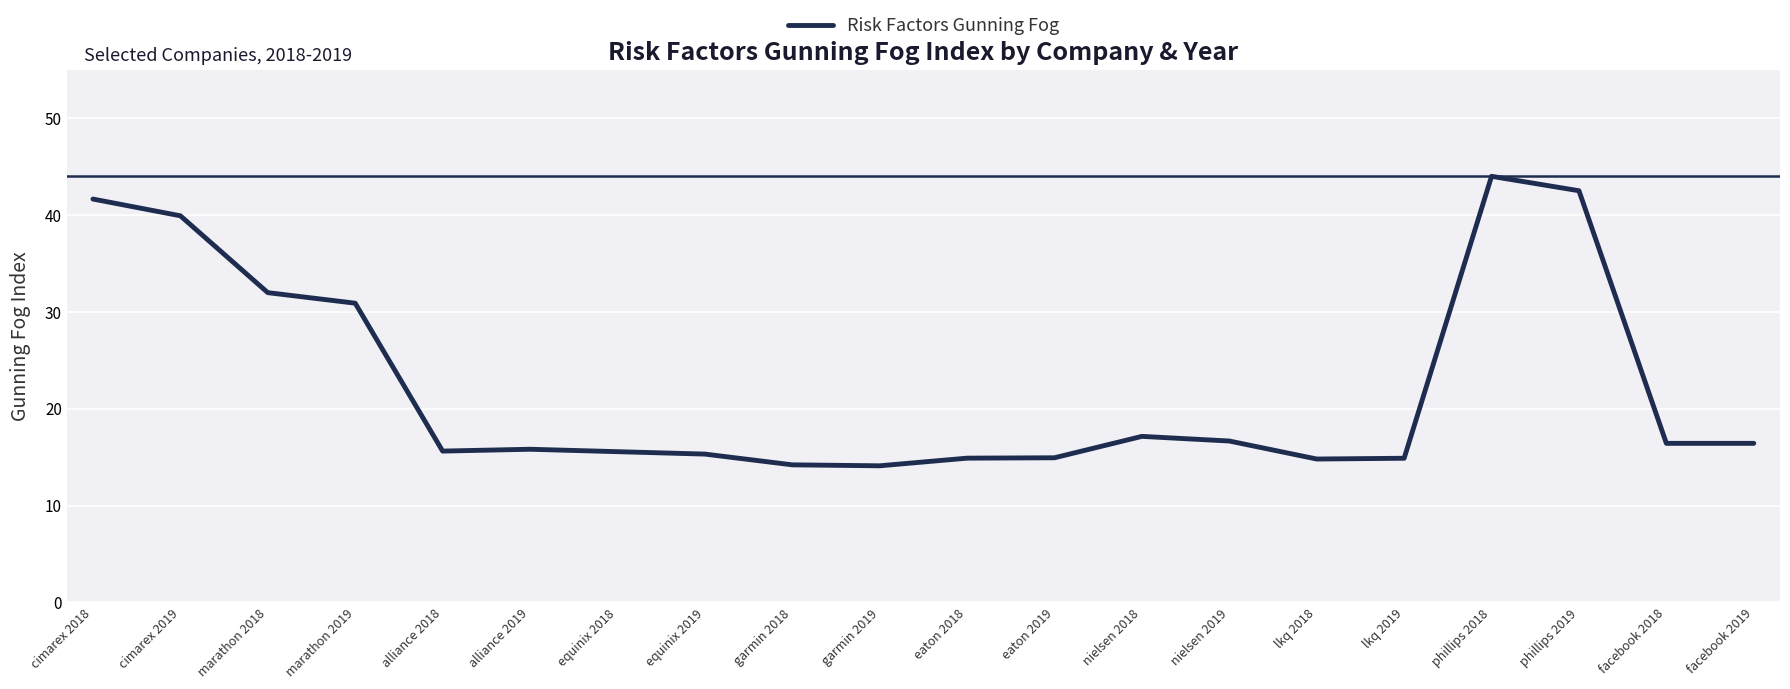

What is the difference between the maximum and minimum values?

29.9